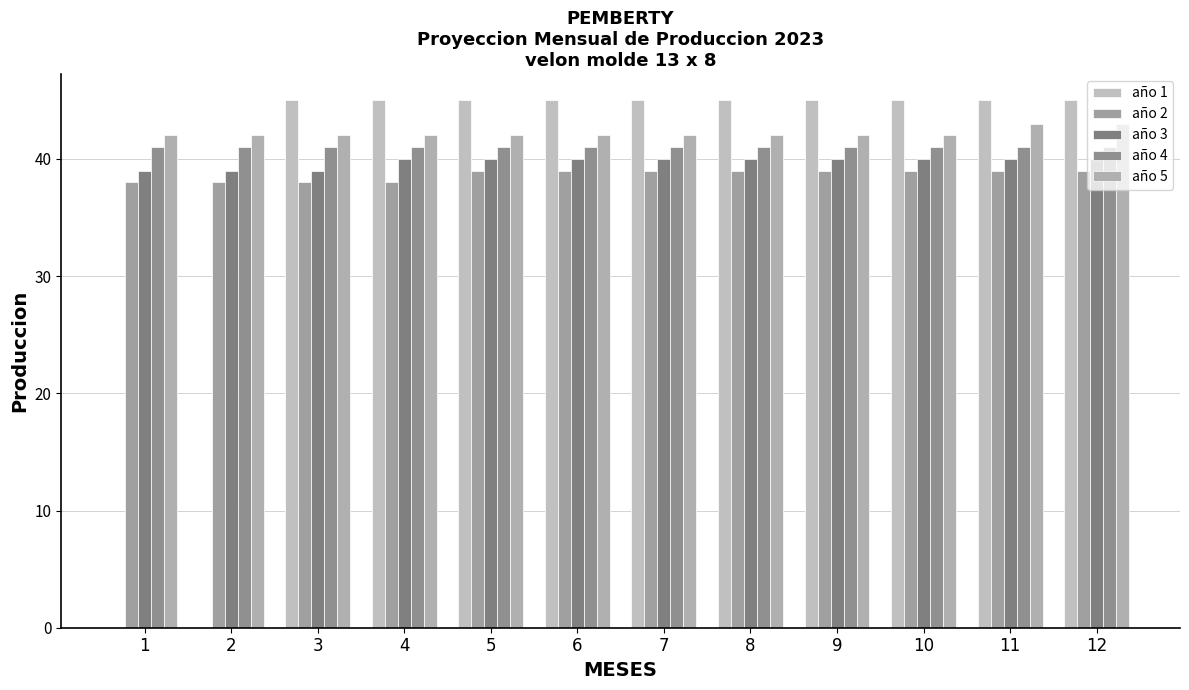

Count the año 2 values in the range 38 to 39.

12